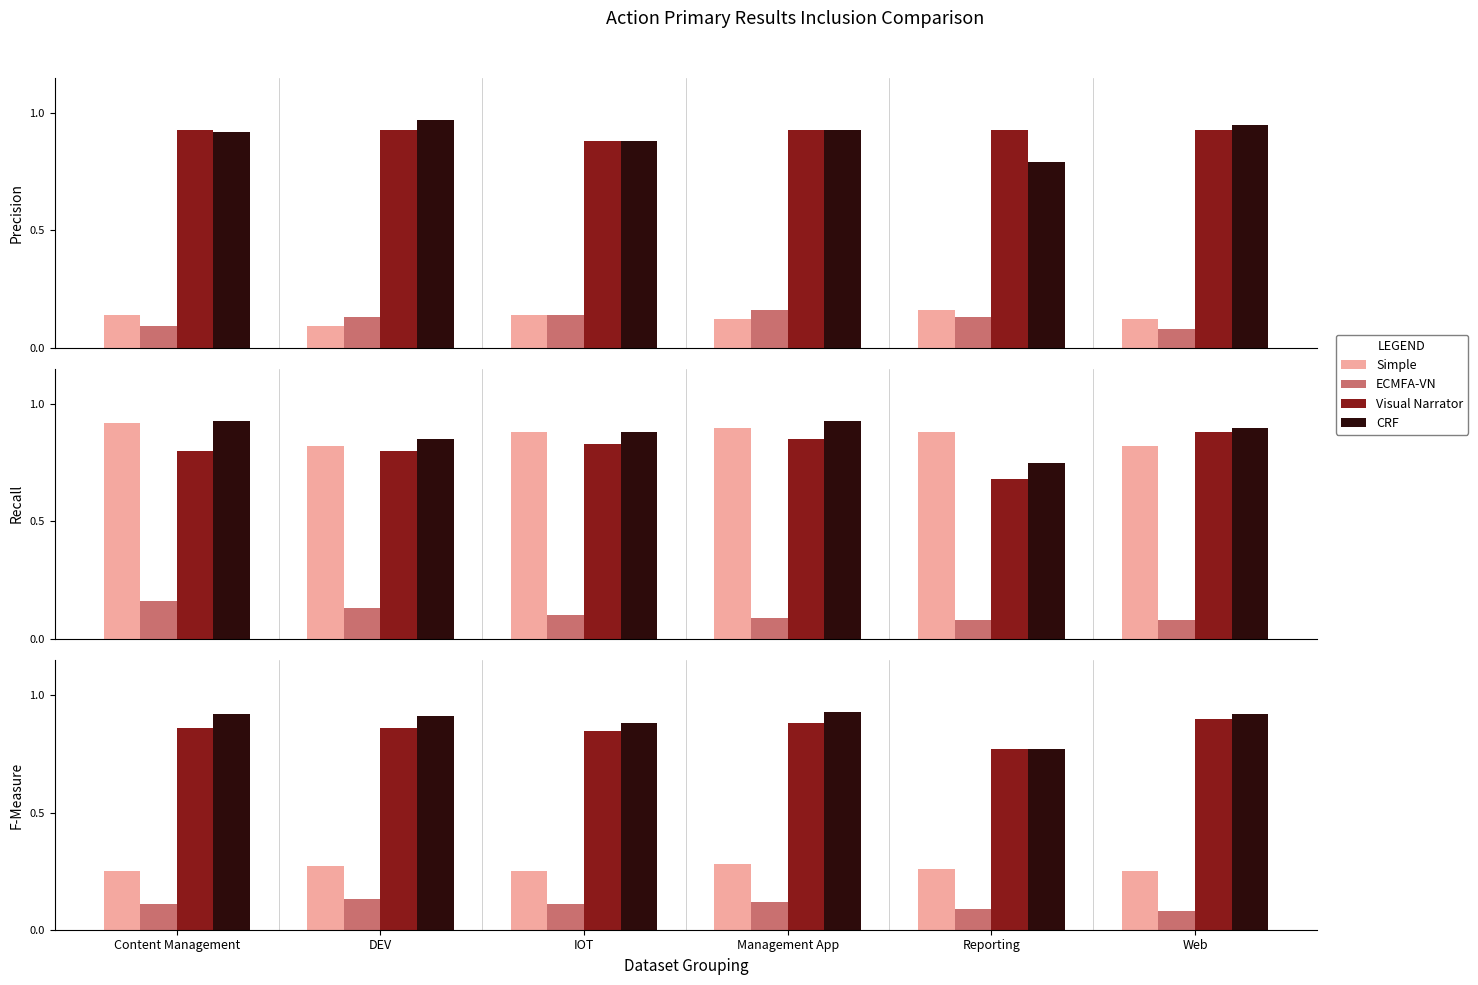

What is the approximate value of ECMFA-VN at Web?

0.1